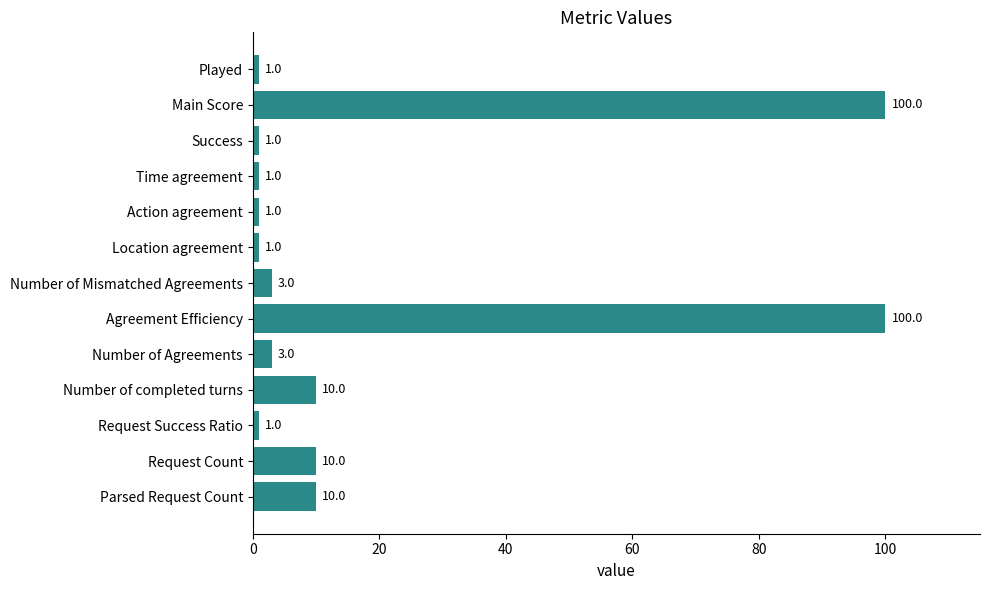

Approximately how many times larger is the value at Number of Mismatched Agreements compared to Time agreement?

3.0